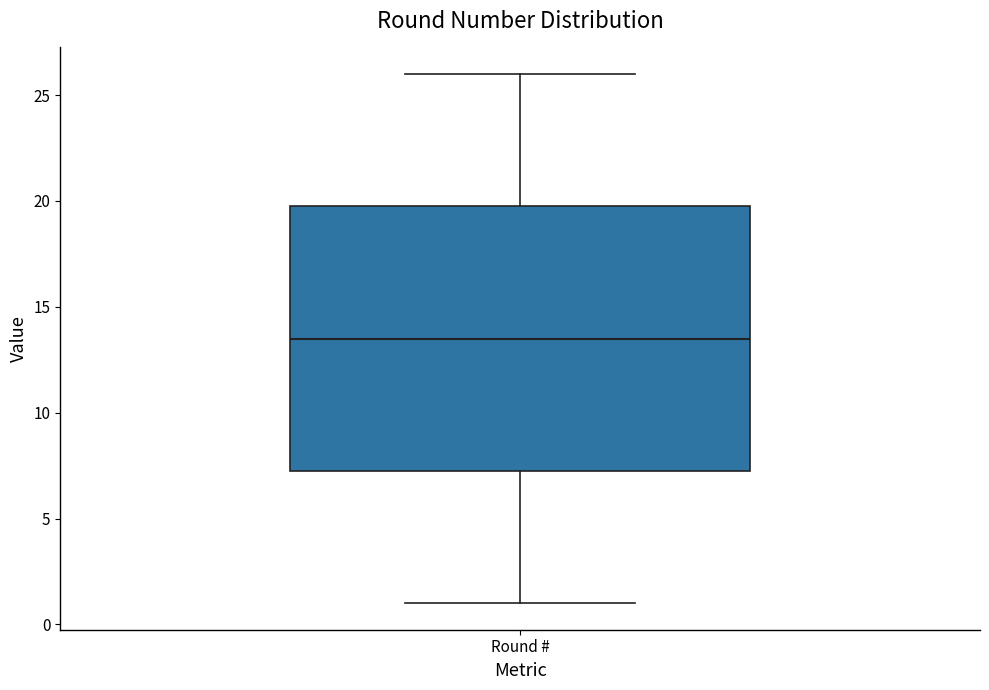

Read this box plot against the y-axis: the position of the median line, the range covered by the box, and the ends of both whiskers. The values are not printed on the chart, so give them approximately, as read against the axis.

median 13.5, box 7.5 to 20.0, whiskers 1.0 to 26.0